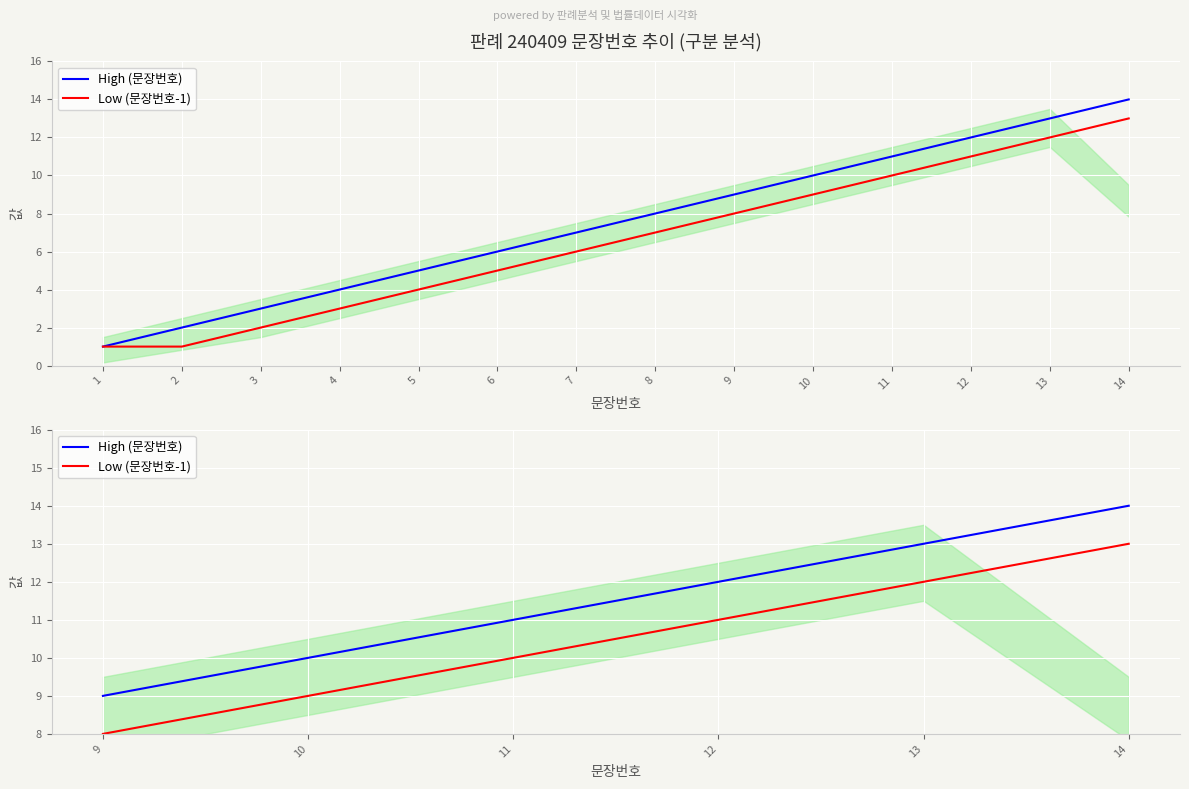

True or false: High (문장번호) has more than 0 interior local peaks.

False